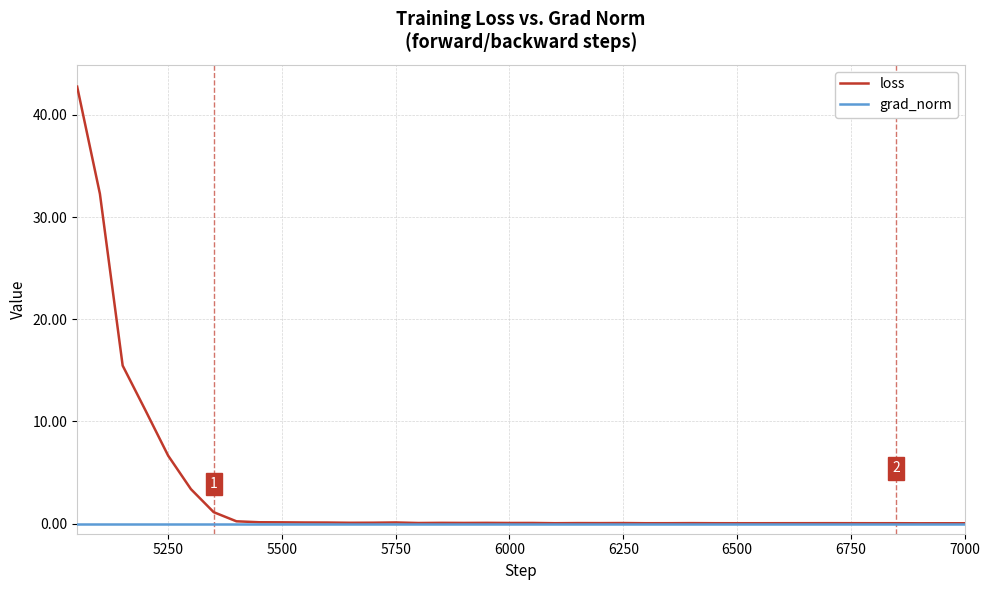

What is the greatest value displayed?

42.8